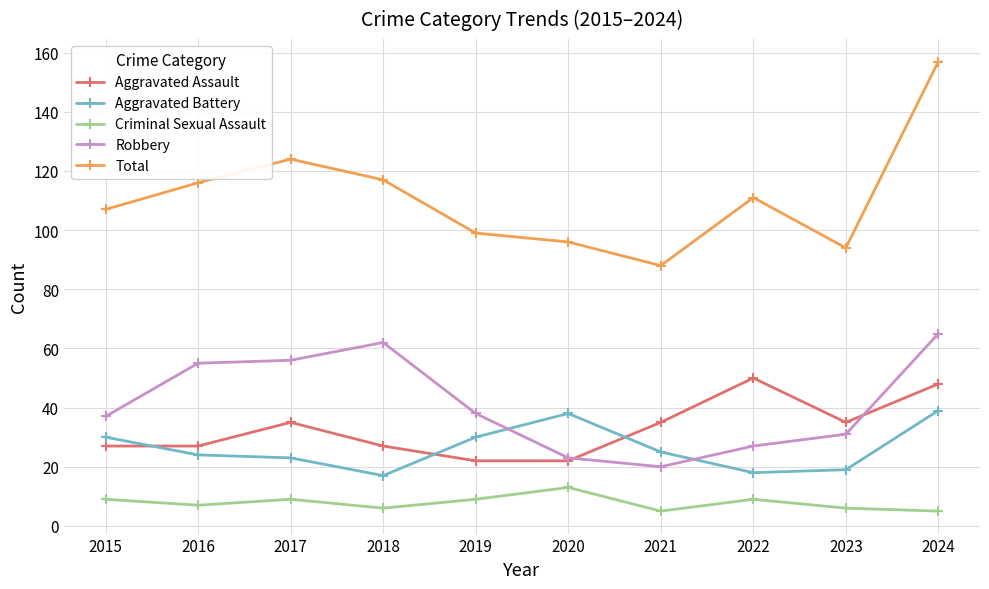

Count the number of categories in the chart.

10